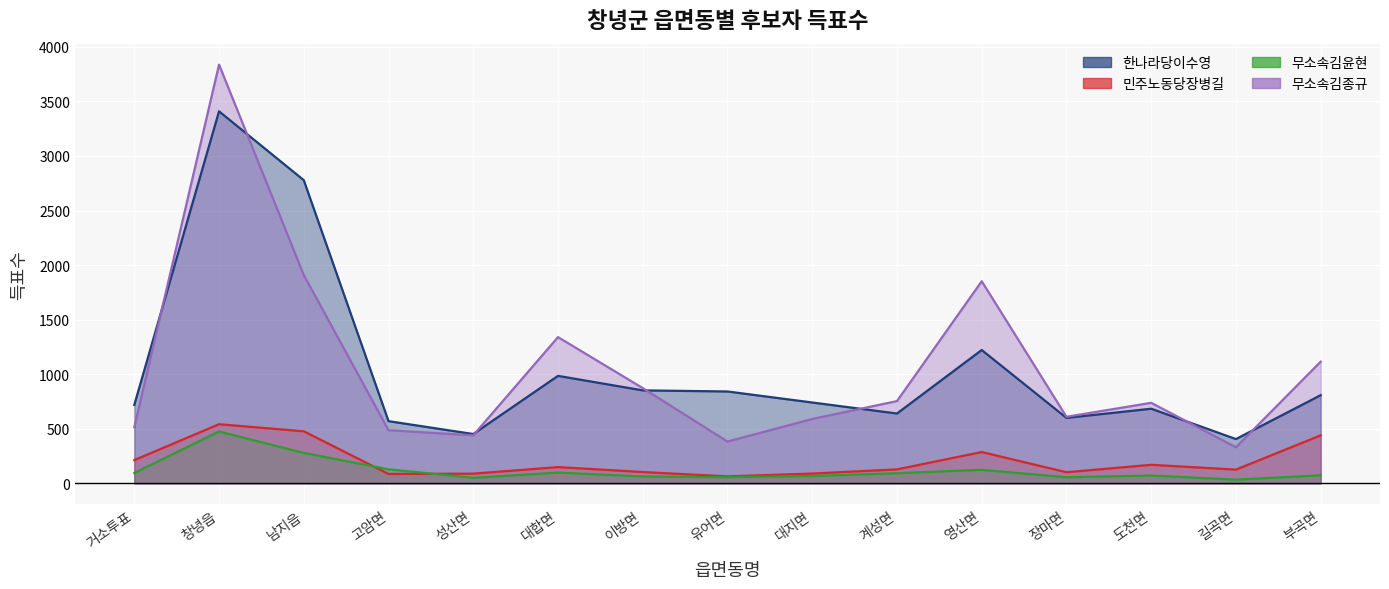

Reading left to right, transcribe all the data shown in this chart.

한나라당이수영: 거소투표=719	창녕읍=3409	남지읍=2778	고암면=570	성산면=452	대합면=985	이방면=852	유어면=842	대지면=741	계성면=640	영산면=1222	장마면=600	도천면=684	길곡면=406	부곡면=808
민주노동당장병길: 거소투표=213	창녕읍=542	남지읍=477	고암면=86	성산면=89	대합면=149	이방면=104	유어면=64	대지면=90	계성면=128	영산면=287	장마면=102	도천면=170	길곡면=126	부곡면=440
무소속김윤현: 거소투표=95	창녕읍=475	남지읍=279	고암면=129	성산면=51	대합면=99	이방면=63	유어면=57	대지면=67	계성면=93	영산면=124	장마면=56	도천면=72	길곡면=34	부곡면=74
무소속김종규: 거소투표=514	창녕읍=3837	남지읍=1909	고암면=487	성산면=440	대합면=1340	이방면=873	유어면=383	대지면=590	계성면=754	영산면=1852	장마면=610	도천면=738	길곡면=331	부곡면=1115